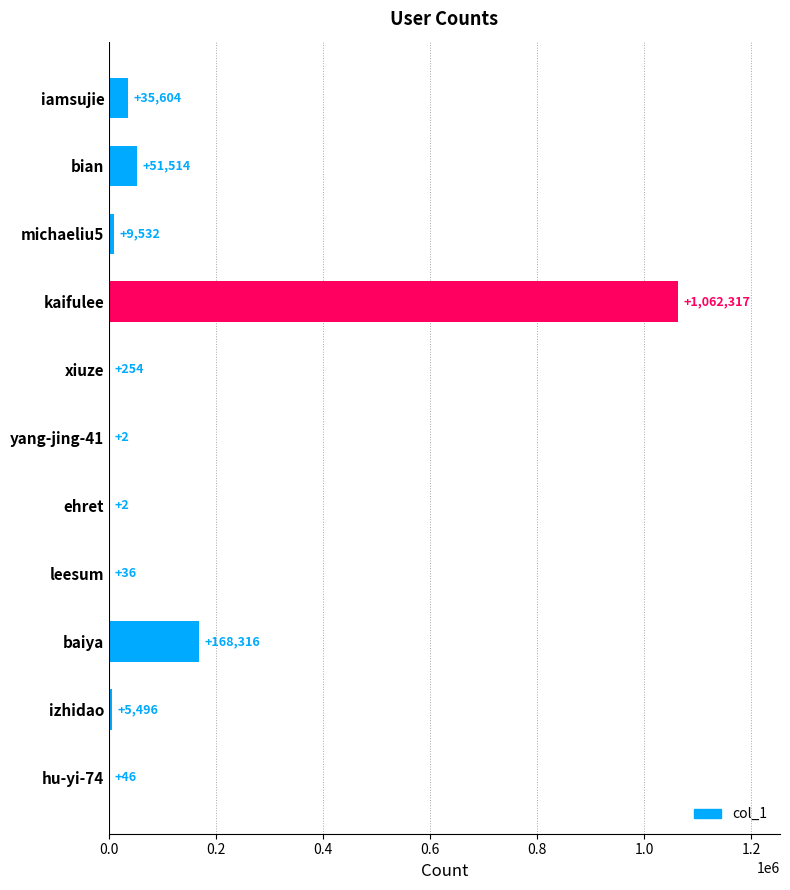

The chart shows a value of 254 at xiuze. True or false?

True